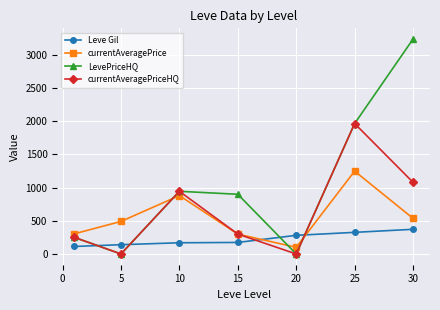

What is the lowest value of the Leve Gil series?

113.0